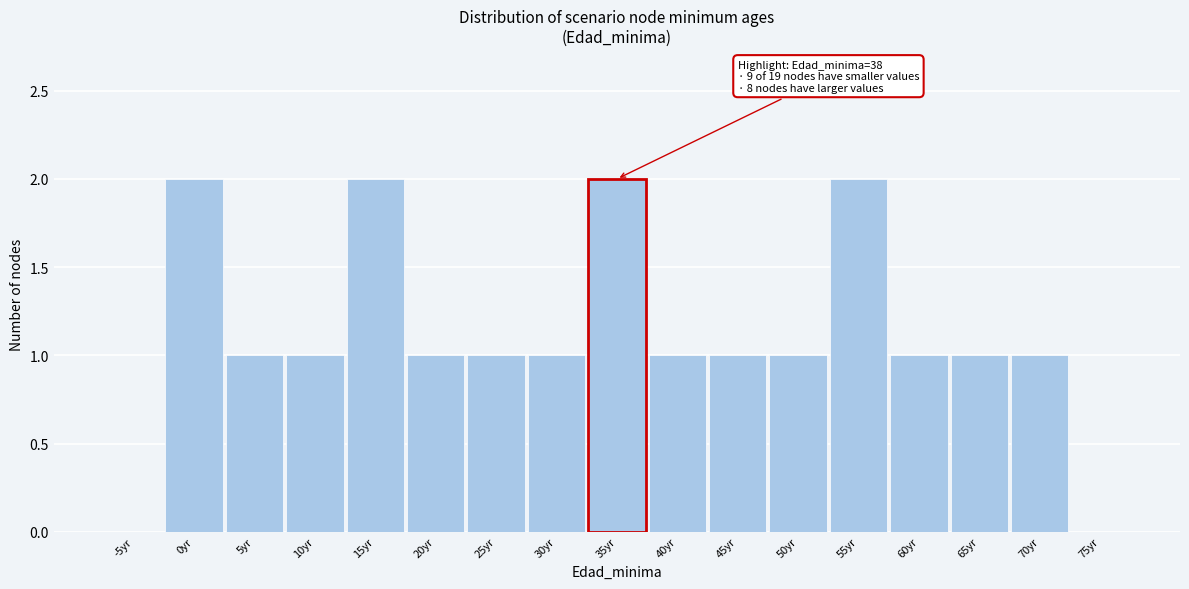

Reading right to left, list all the values displayed in this chart.

75yr=0	70yr=1	65yr=1	60yr=1	55yr=2	50yr=1	45yr=1	40yr=1	35yr=2	30yr=1	25yr=1	20yr=1	15yr=2	10yr=1	5yr=1	0yr=2	-5yr=0